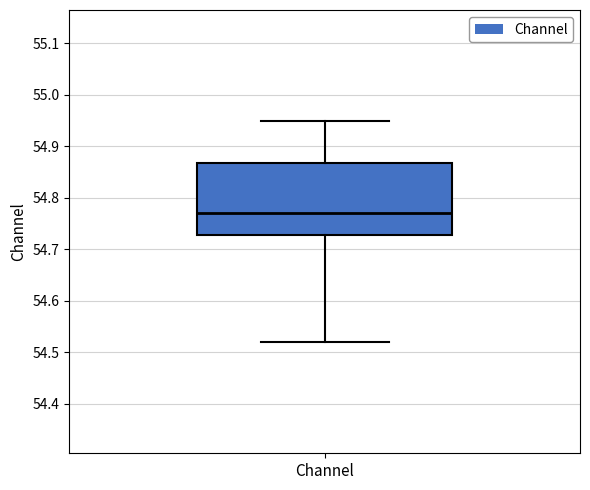

Read this box plot against the y-axis: the position of the median line, the range covered by the box, and the ends of both whiskers. The values are not printed on the chart, so give them approximately, as read against the axis.

median 54.77, box 54.73 to 54.87, whiskers 54.52 to 54.95